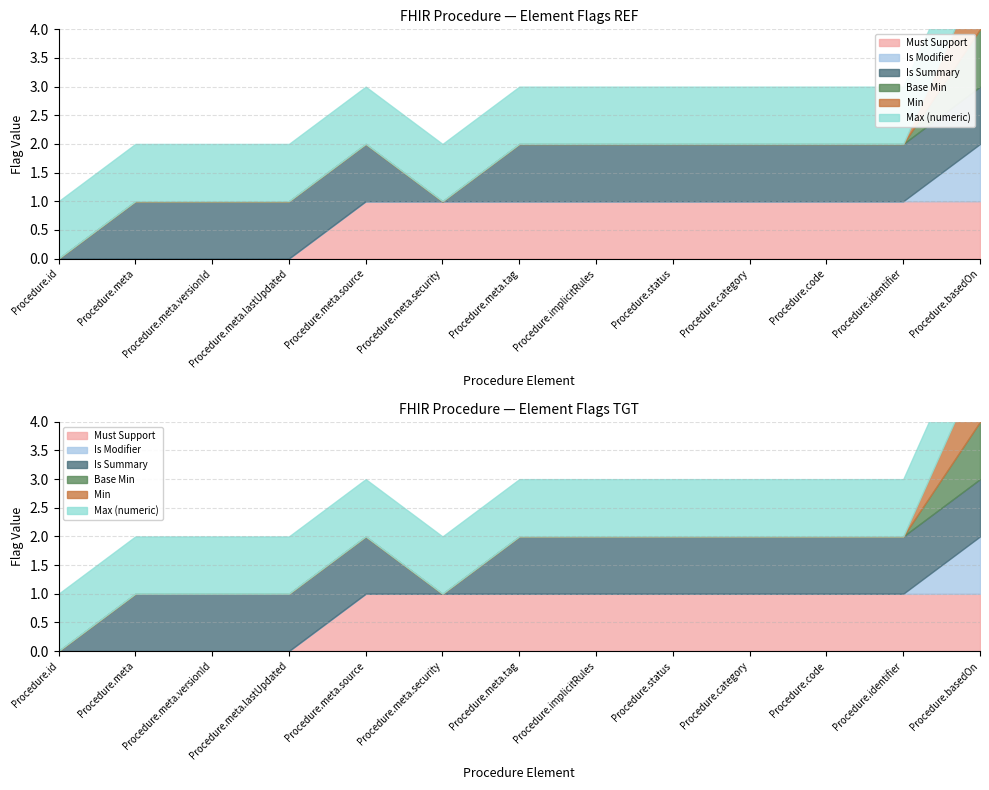

True or false: Min and Must Support intersect in this chart.

False